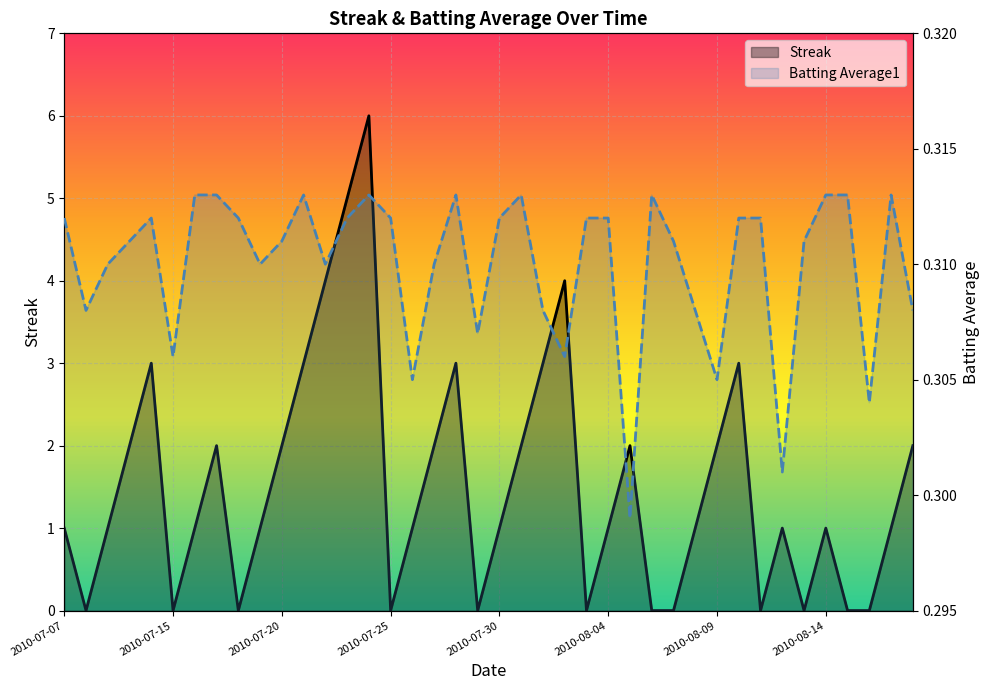

What are all the series names shown in the legend?

Streak, Batting Average1